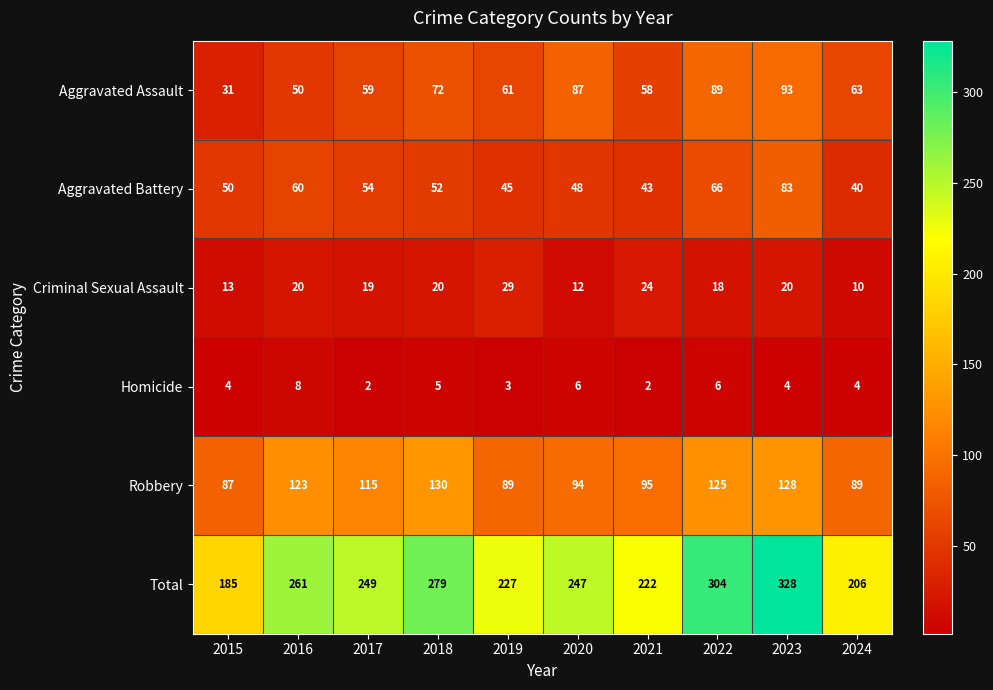

Which series has the largest total across all categories?

Total